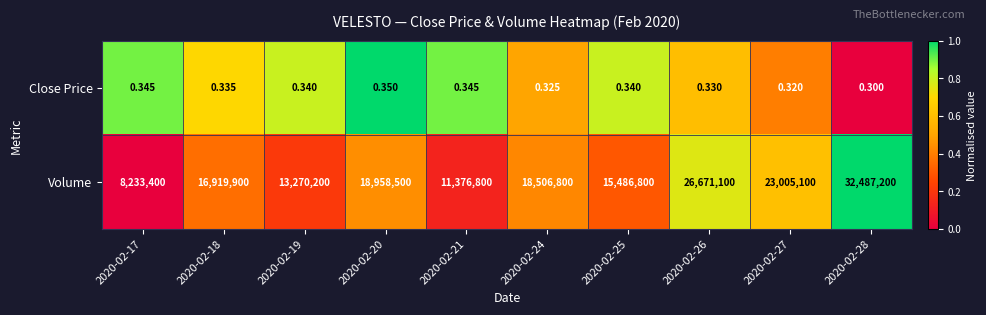

Which series has the widest spread of values?

Volume